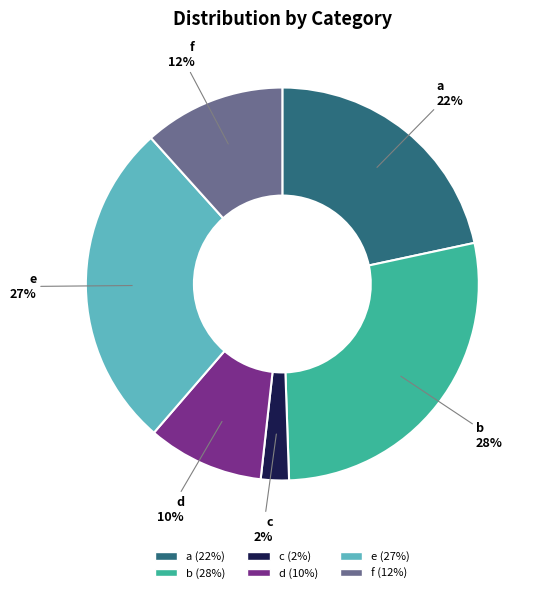

To the nearest percent, what is the average slice percentage?

17%